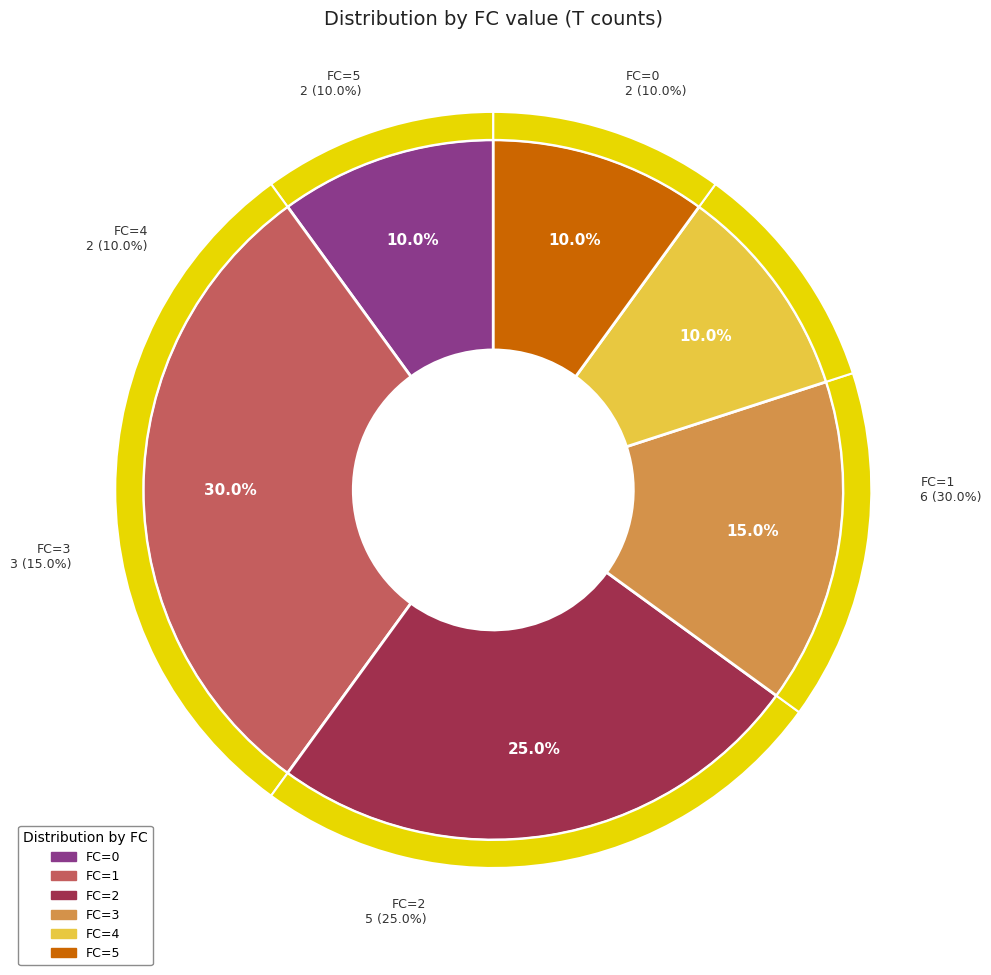

To the nearest percent, what portion does 5 represent?

10%